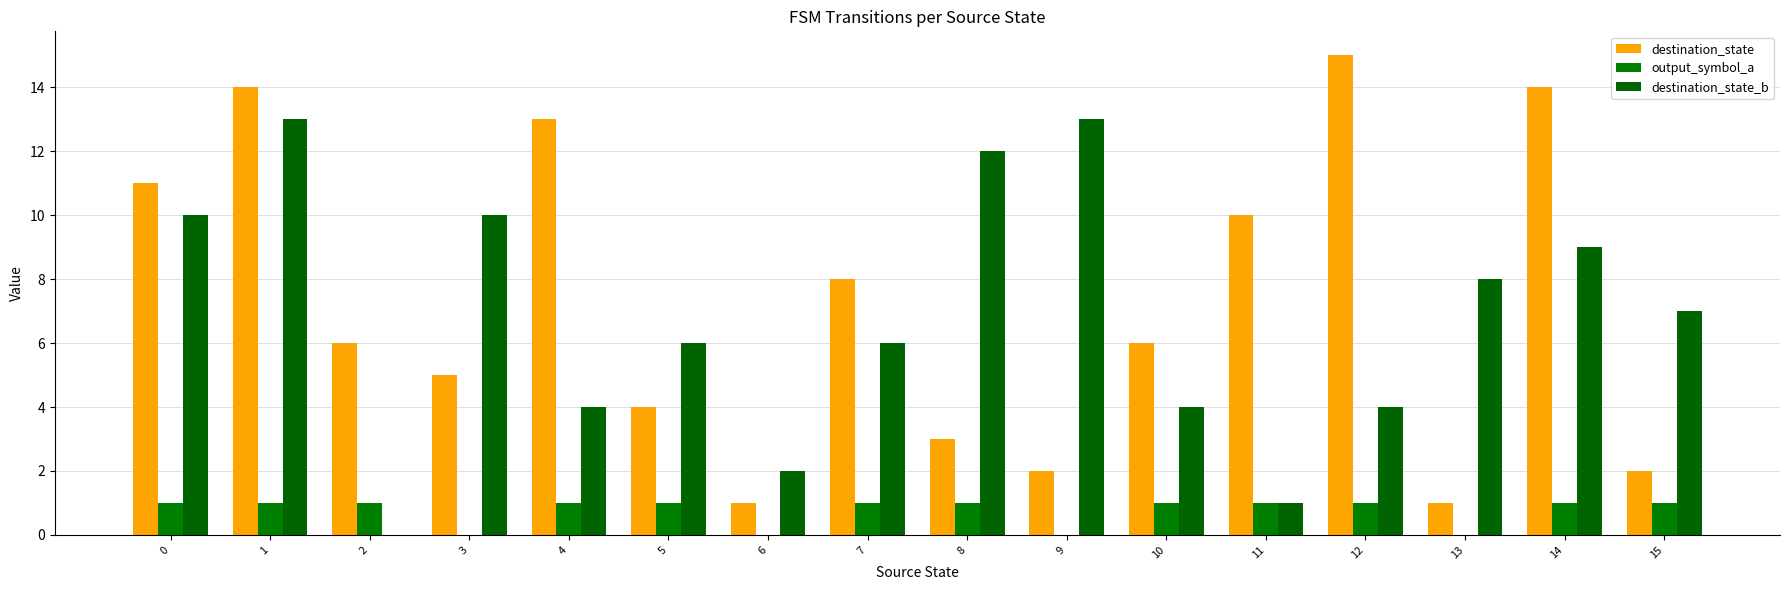

Are the bars horizontal?

No